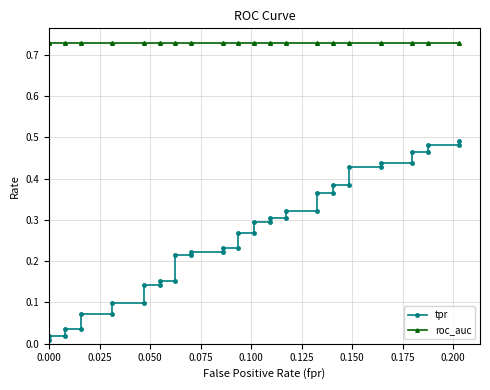

List the series in order of their peak value, highest first.

roc_auc, tpr